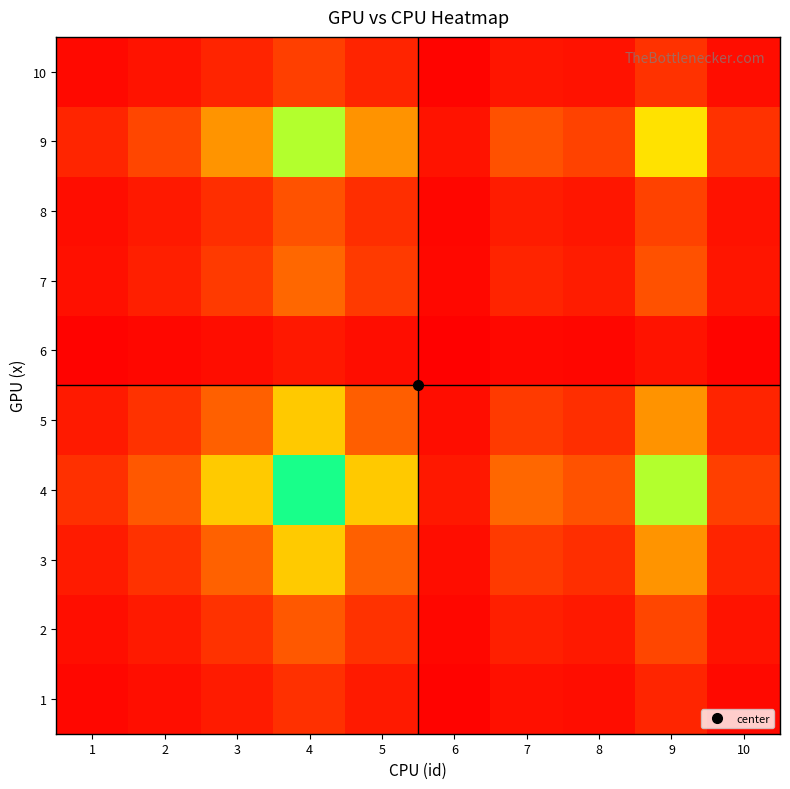

Which has a higher value, 4 or 10?

4